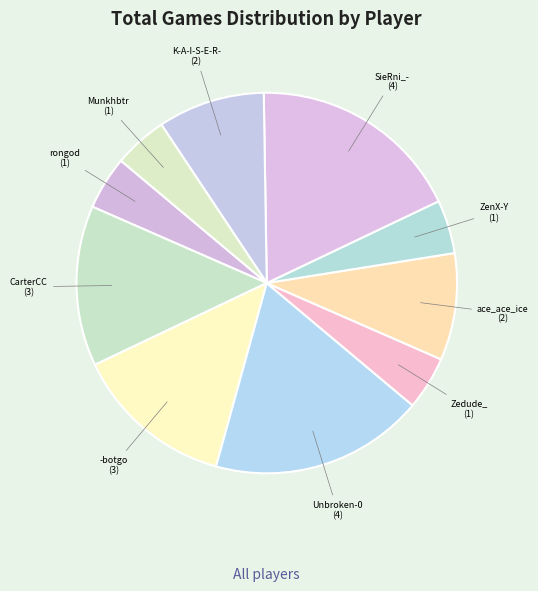

True or false: rongod accounts for 12% of the total.

False